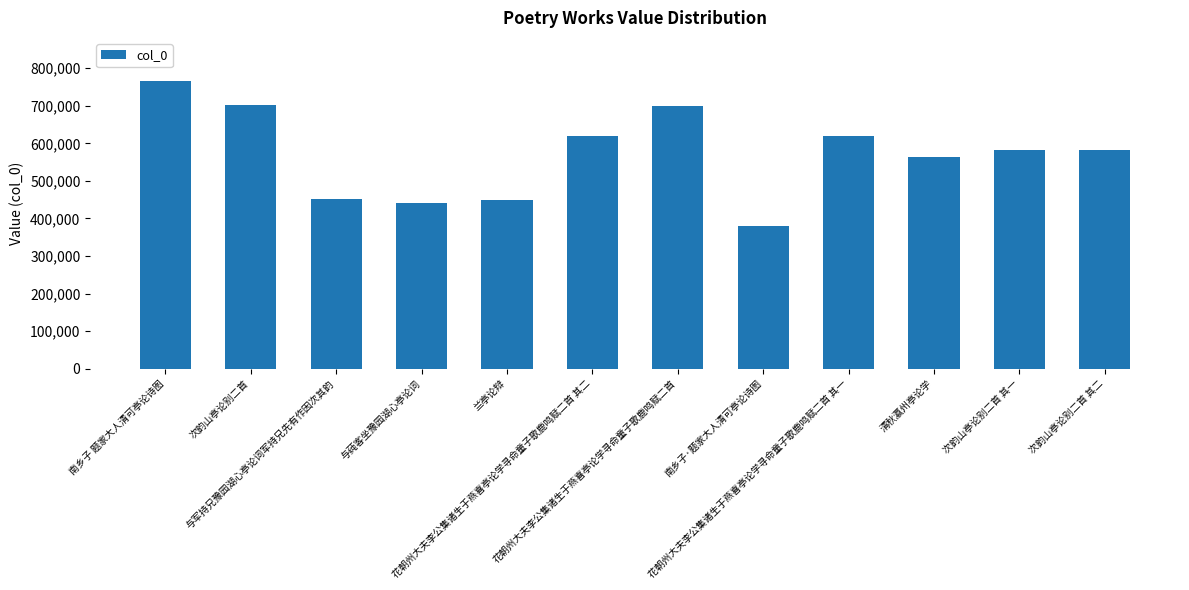

Count the number of categories in the chart.

12